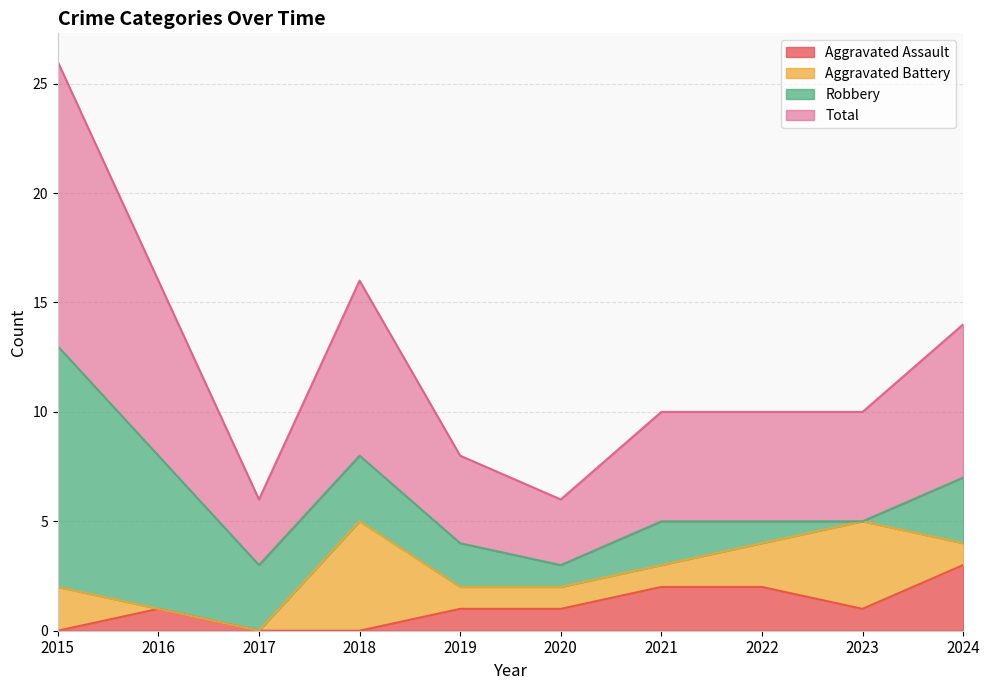

What is the value of the Total point at the 1st from the left?

13